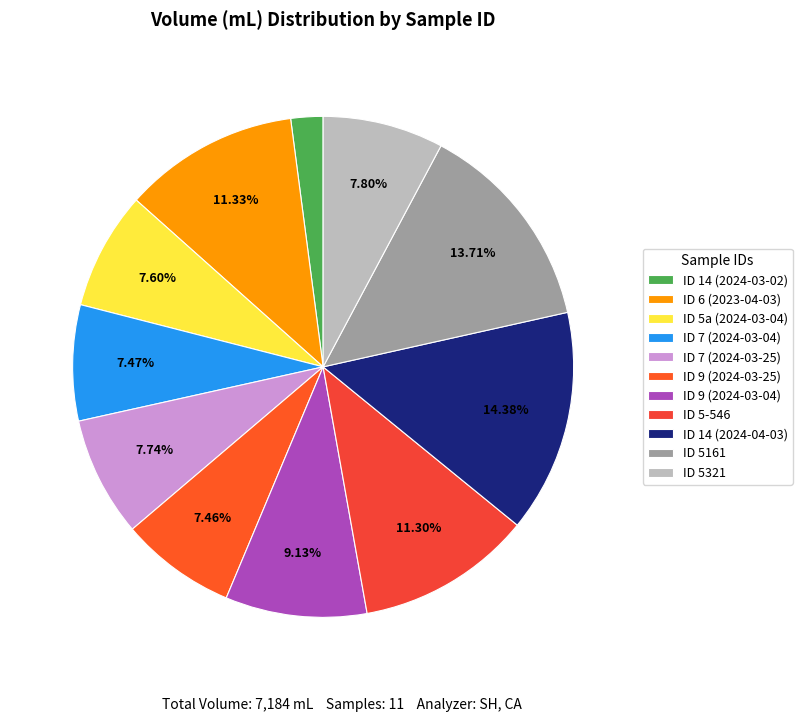

What is the ratio of the value at ID 5321 to the value at ID 5-546?

0.7